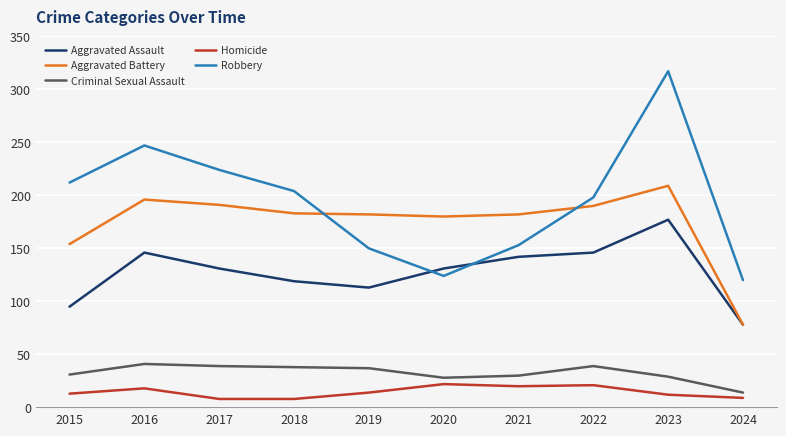

What is the sum of all Aggravated Assault values?

1278